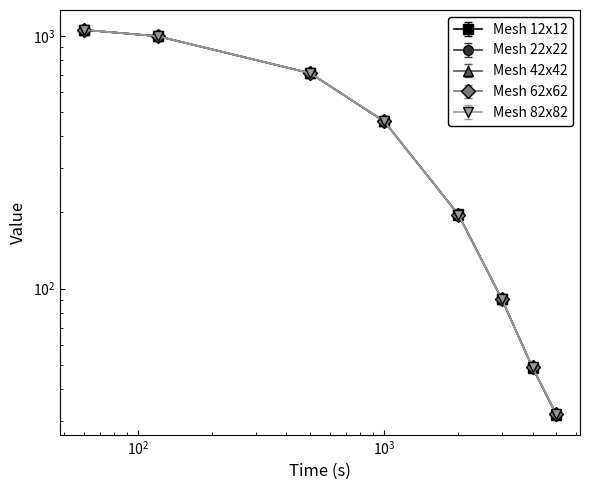

Is this an area chart (filled region under the line)?

No